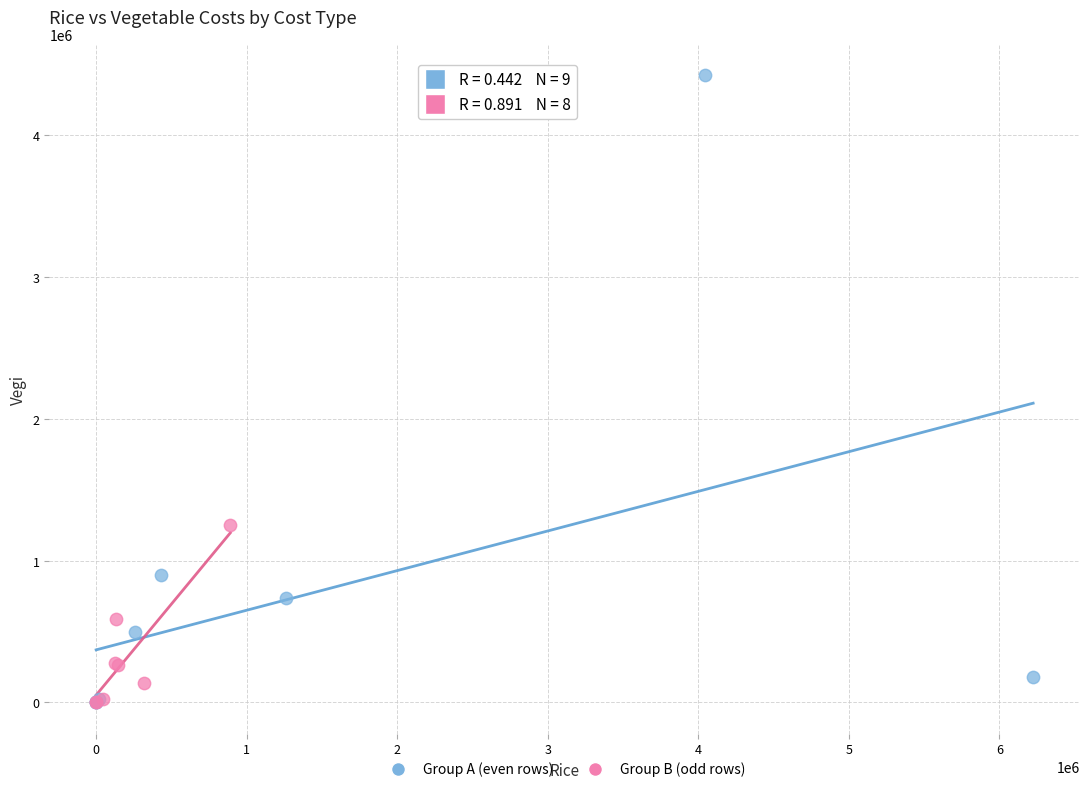

Which series has the largest Y range (max minus min)?

Group A (even rows)